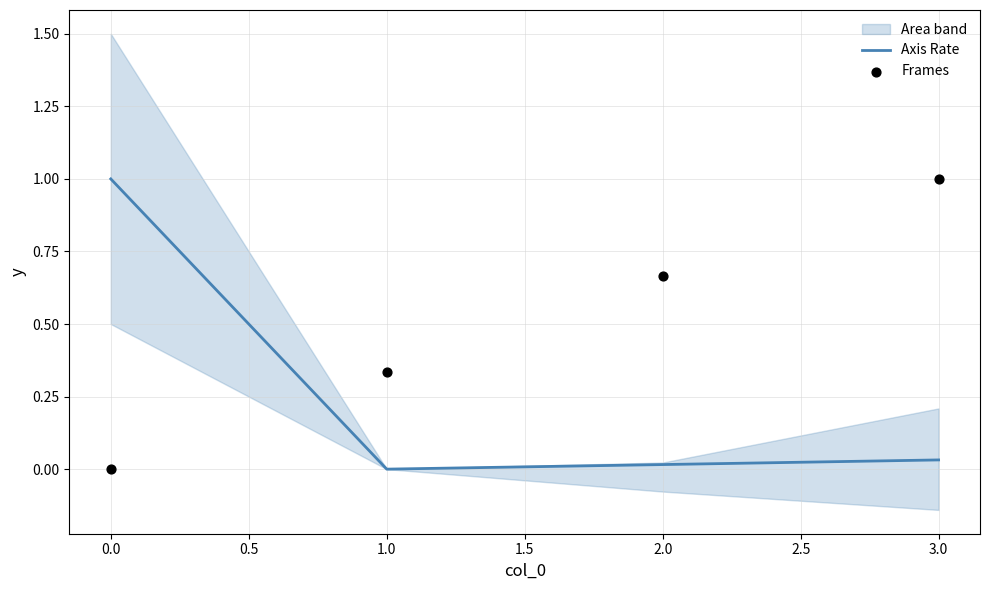

The value of Axis Rate at 1.0 is -0.3. True or false?

False